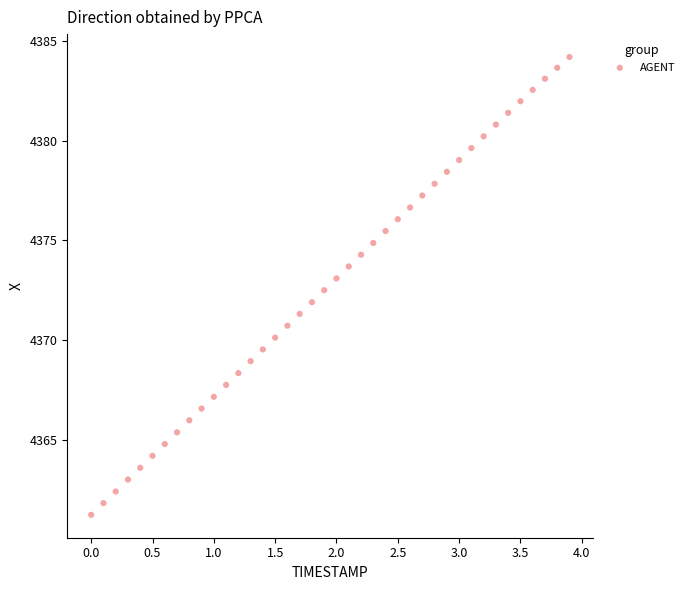

What is the range of Y values (max minus min)?

23.0